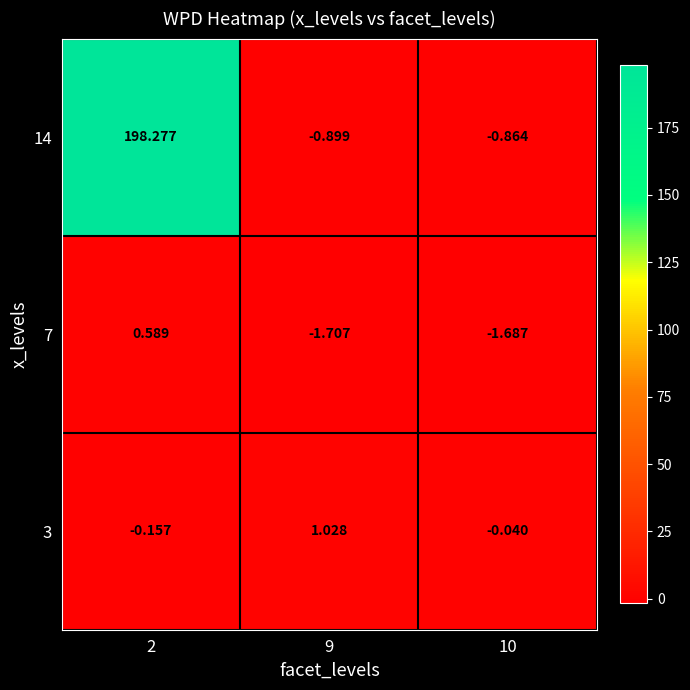

How many categories are shown in the chart?

3